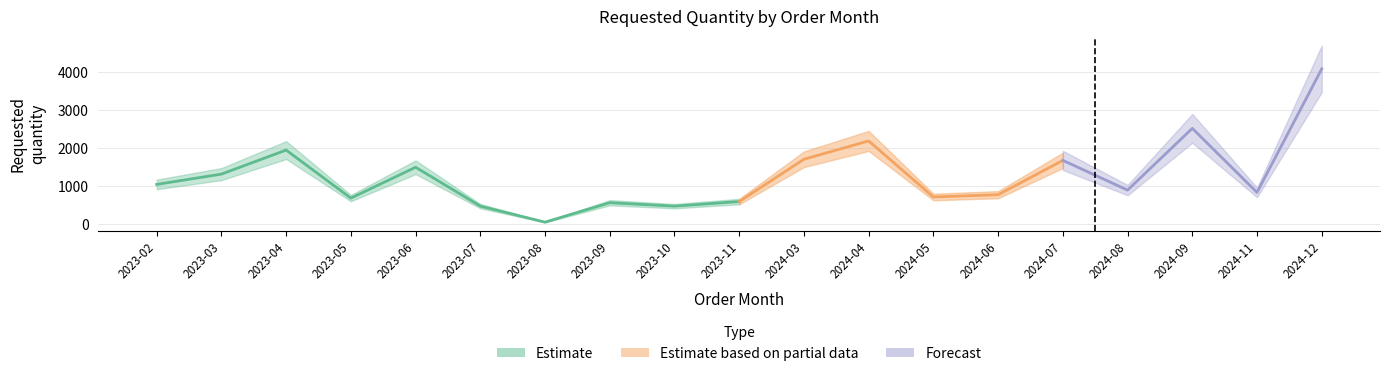

Reading right to left, transcribe all the data shown in this chart.

2024-12=4080	2024-11=840	2024-09=2520	2024-08=900	2024-07=1680	2024-06=780	2024-05=720	2024-04=2190	2024-03=1710	2023-11=600	2023-10=480	2023-09=570	2023-08=60	2023-07=480	2023-06=1500	2023-05=690	2023-04=1950	2023-03=1320	2023-02=1050